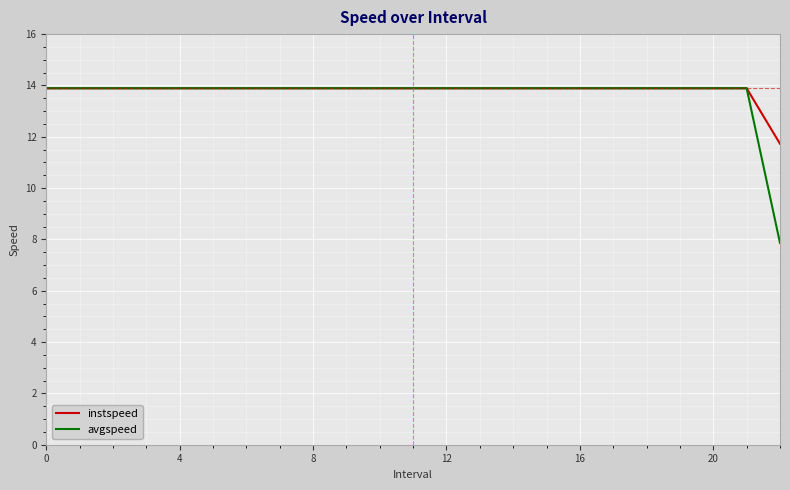

What is the minimum value shown in the chart?

7.9